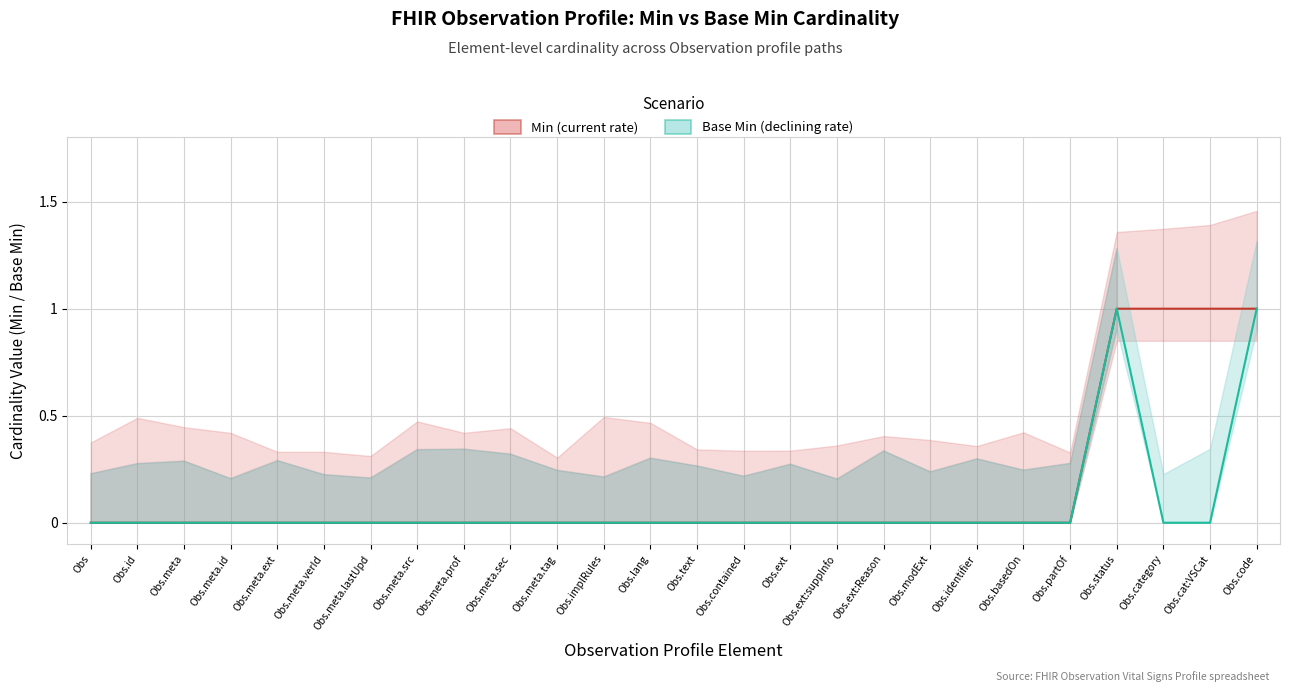

Count the Min (current rate) values in the range 0 to 1.

26